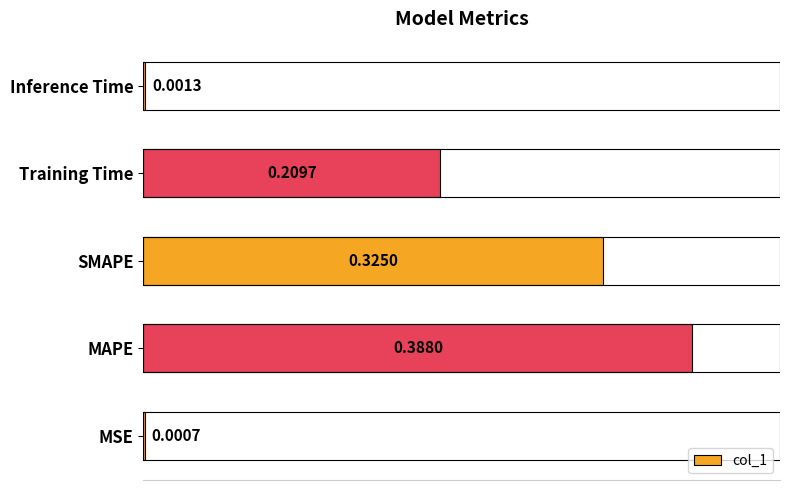

Which category has the highest value across all series?

MAPE